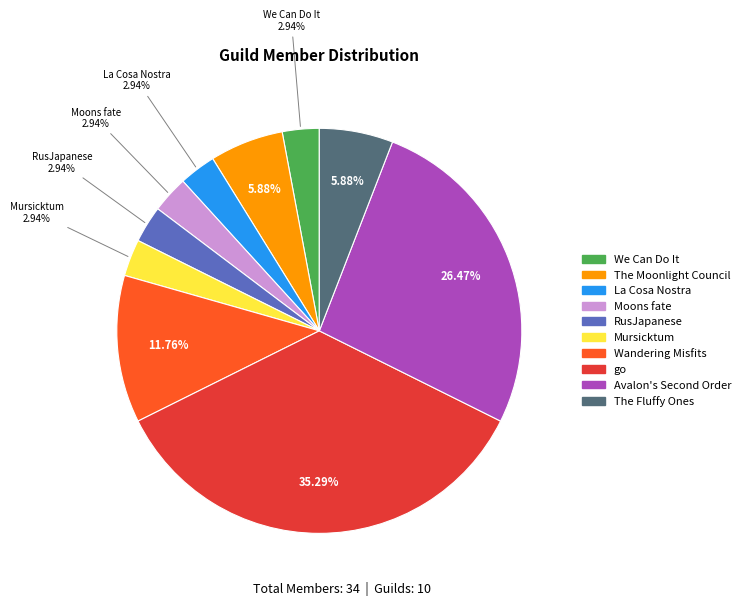

What is the largest slice in the pie chart?

go